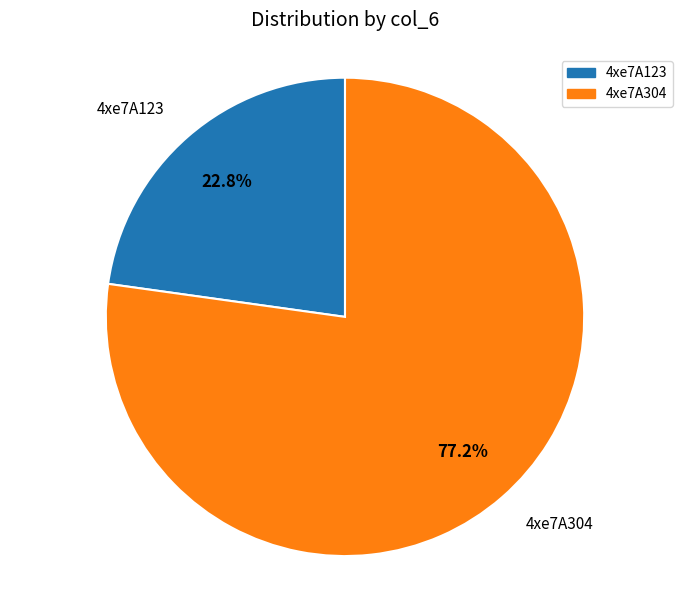

Is it true that 4xe7A304 is 71% of the pie?

False